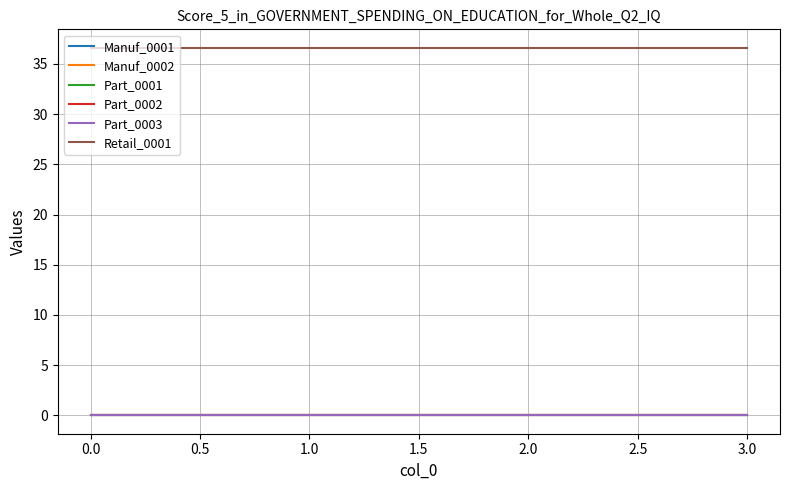

Does the chart have visible grid lines?

Yes